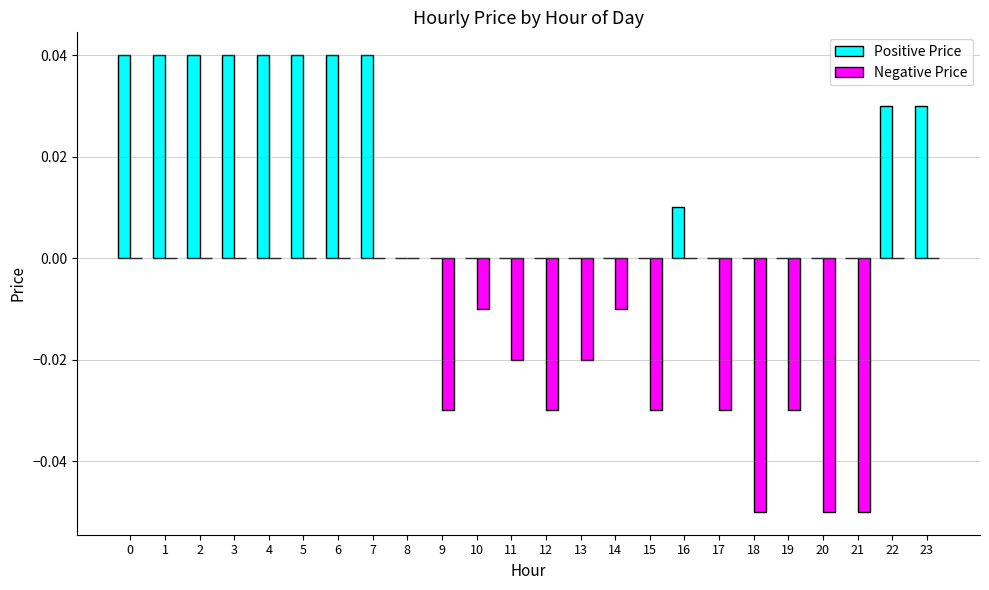

The Positive Price series shows 0.0 at 18. True or false?

True